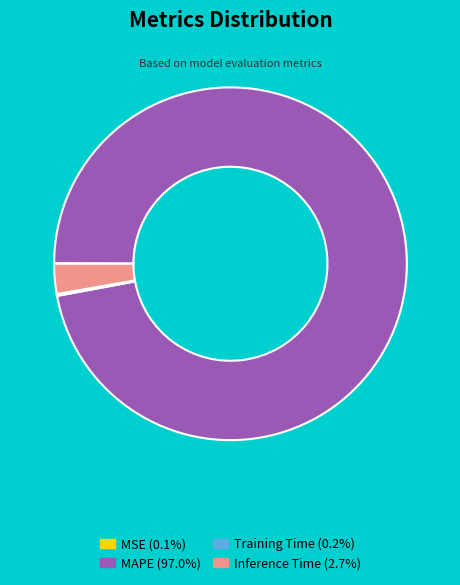

What is the largest slice in the pie chart?

MAPE